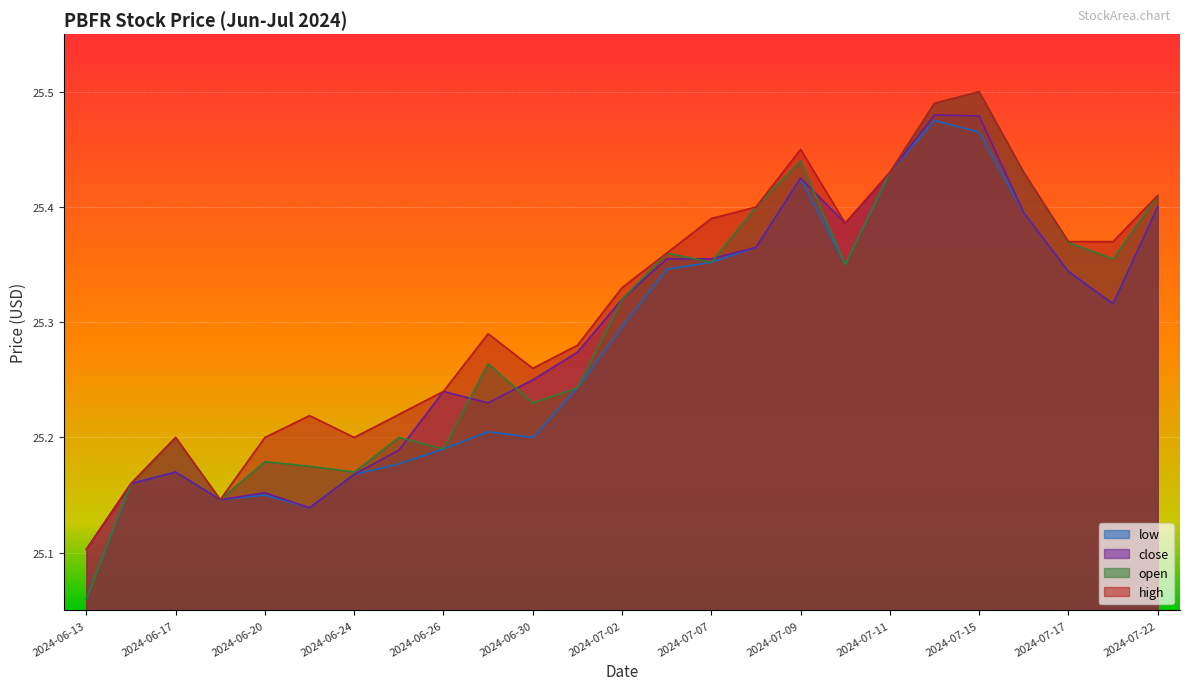

What is the difference between the maximum and minimum values in the low series?

0.4